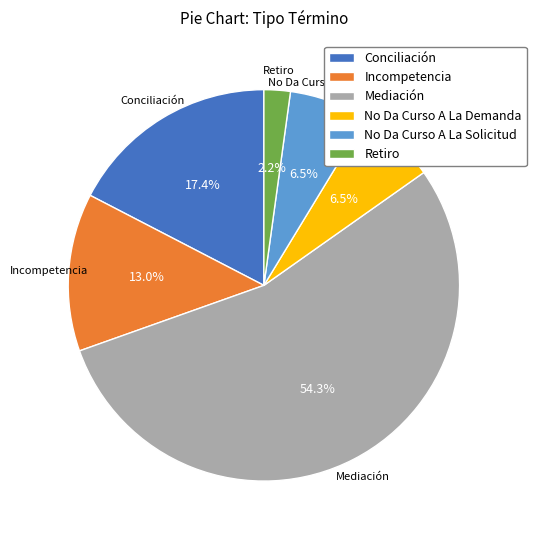

Which has a higher value, Incompetencia or Conciliación?

Conciliación